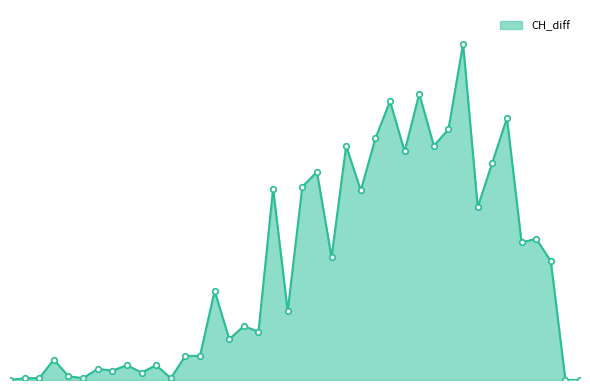

What is the average value?

60